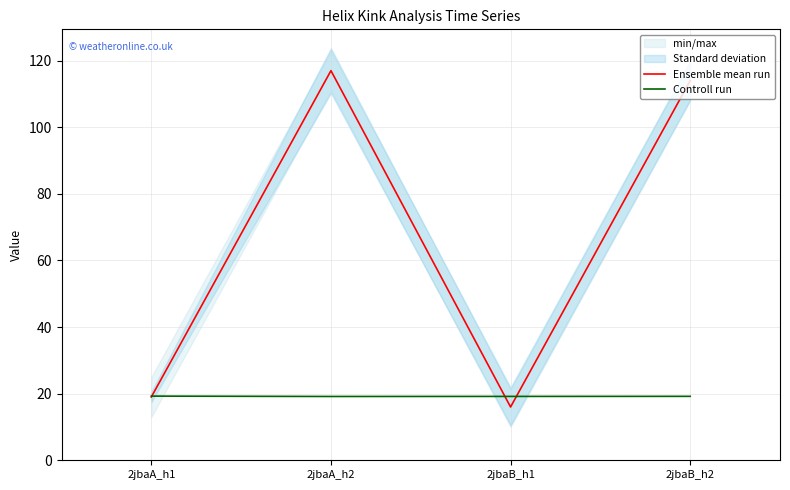

True or false: Controll run has more than 2 points higher than both neighbors.

False